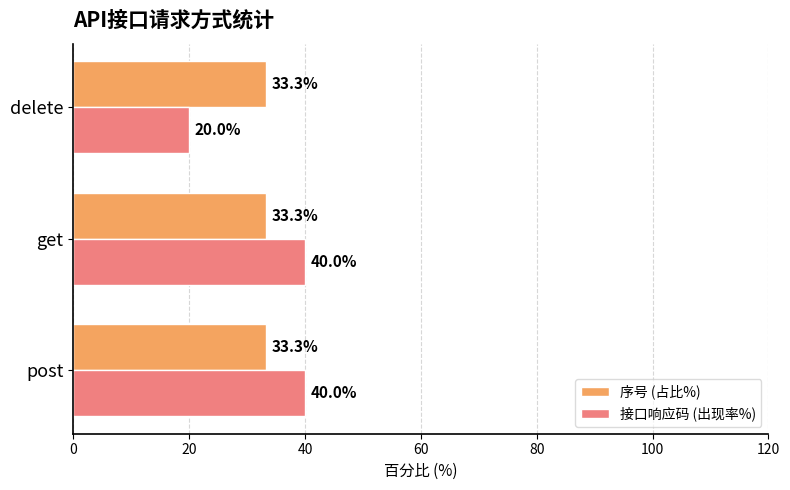

The value of 接口响应码 (出现率%) at delete is 20.0. True or false?

True